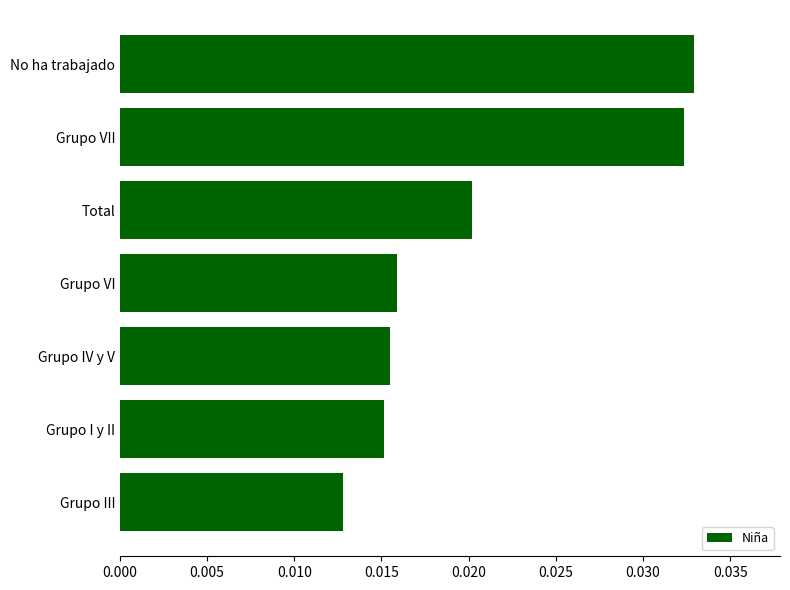

Between Grupo III and Grupo VI, which is larger?

Grupo VI